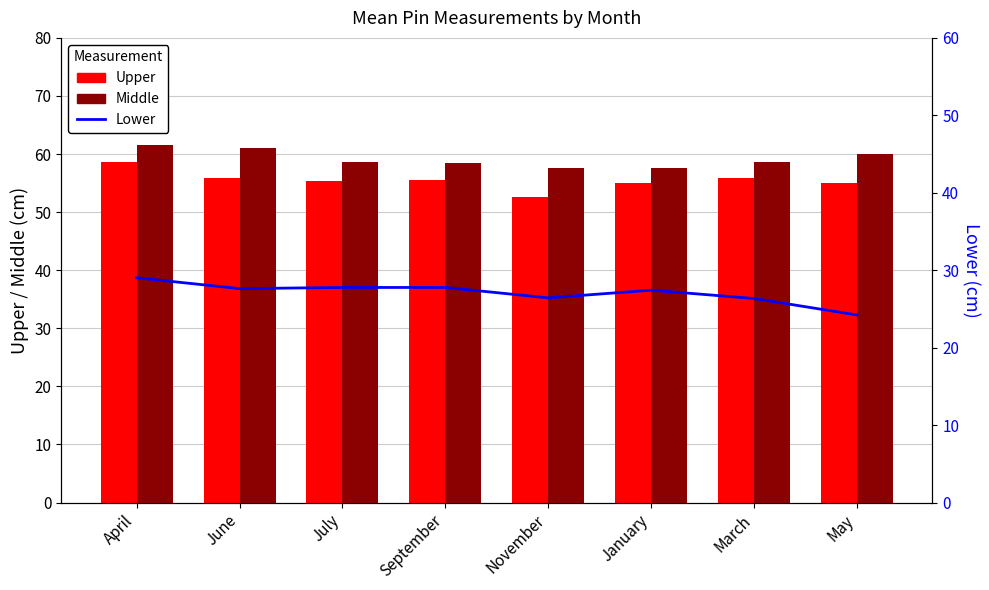

What is the difference between the Middle values at May and April?

1.6